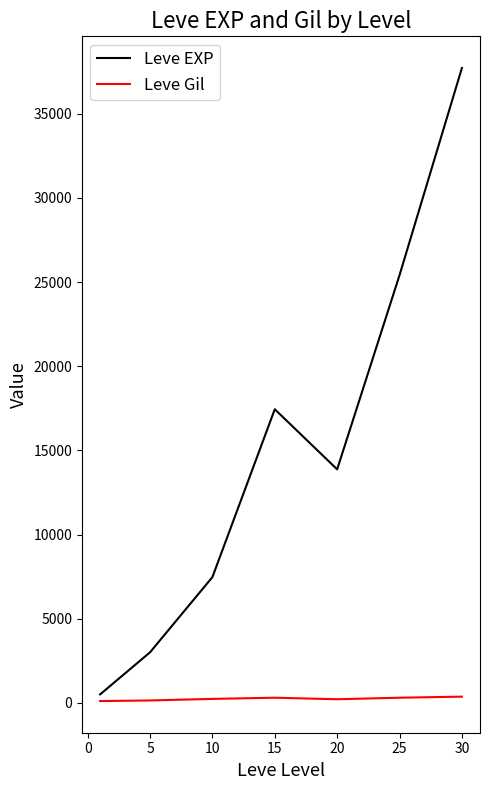

Which series has the largest total across all categories?

Leve EXP